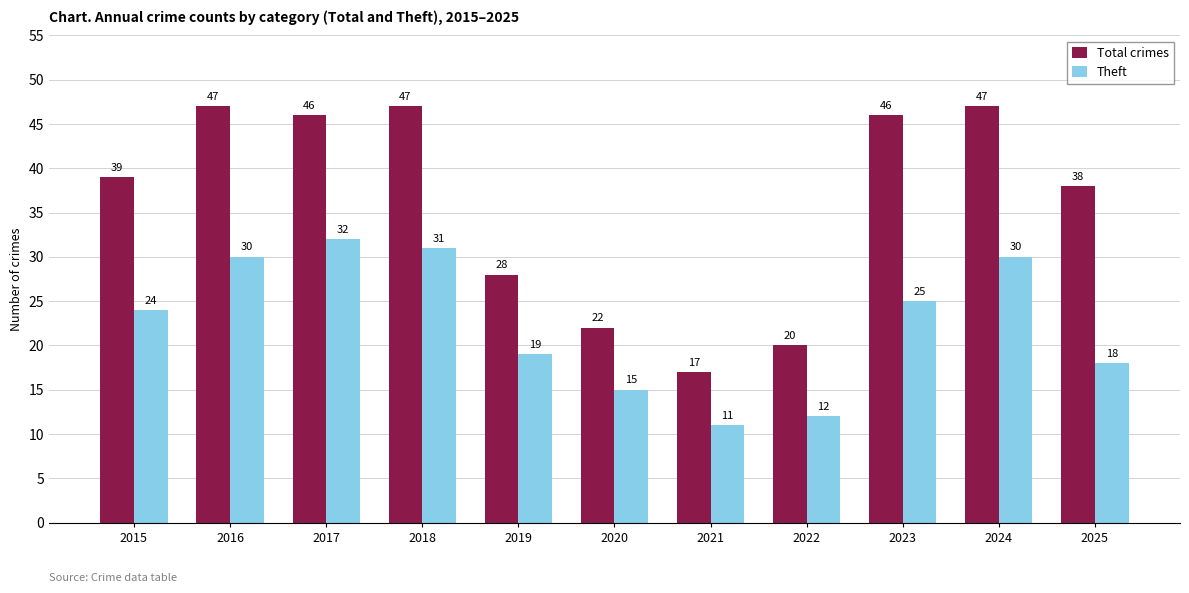

At which label does Theft reach its minimum?

2021